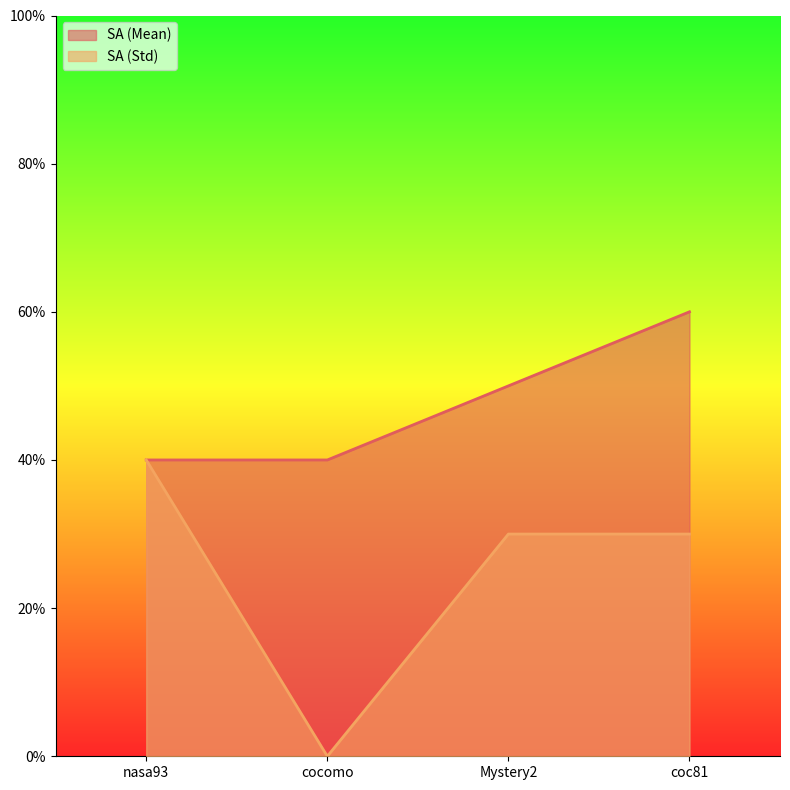

Reading left to right, transcribe all the data shown in this chart.

SA (Mean): nasa93=0.4	cocomo=0.4	Mystery2=0.5	coc81=0.6
SA (Std): nasa93=0.4	cocomo=0.0	Mystery2=0.3	coc81=0.3